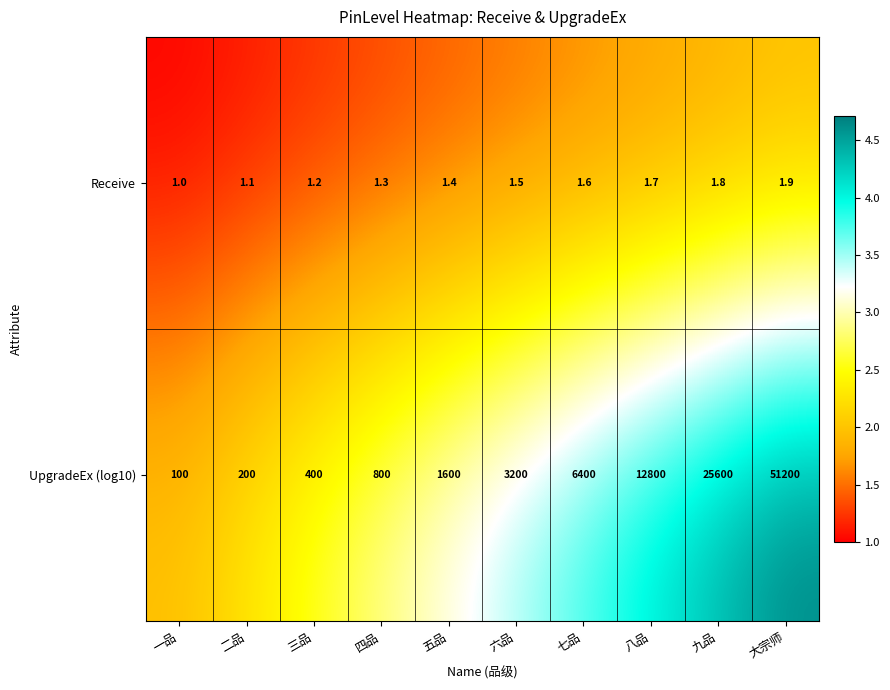

List the series in order of their overall mean, lowest first.

Receive, UpgradeEx (log10)